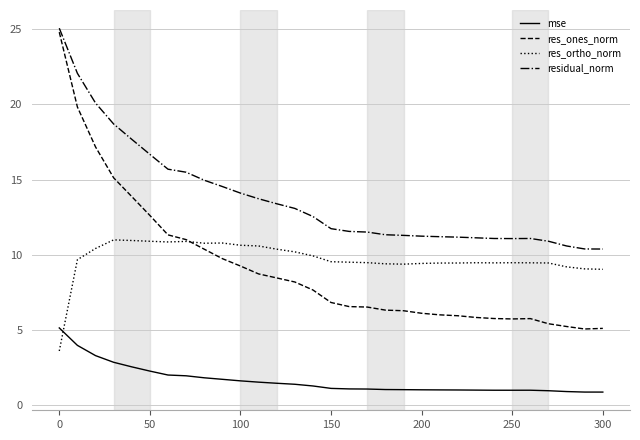

What is the minimum value for mse?

0.9